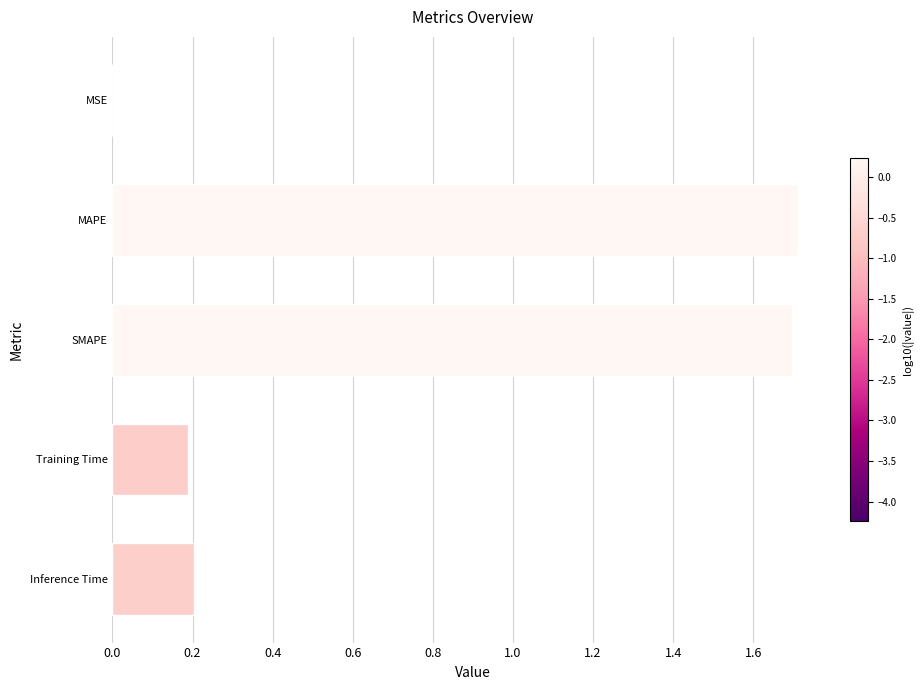

The chart shows a value of 0.2 at Training Time. True or false?

True